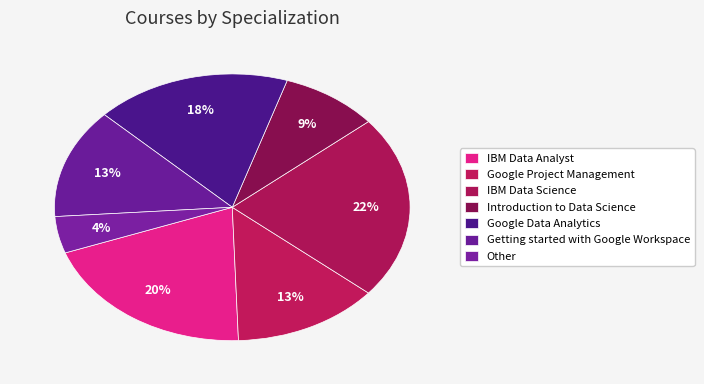

Does any single category account for the majority?

No